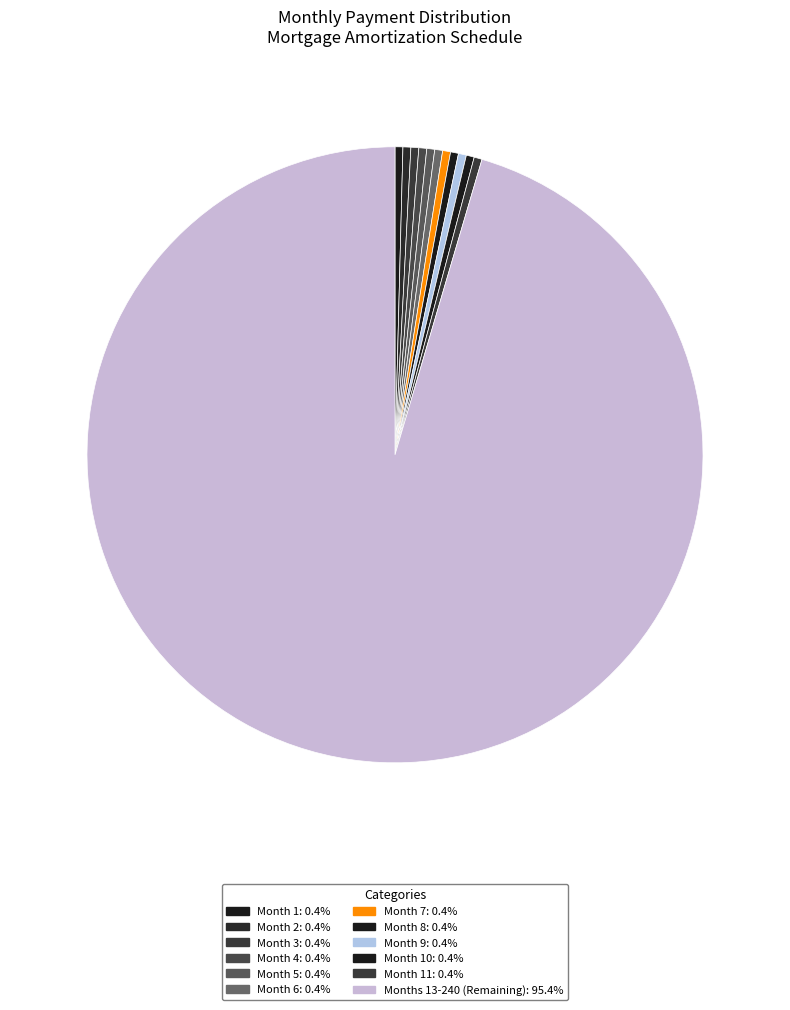

Count the number of slices in the pie.

12